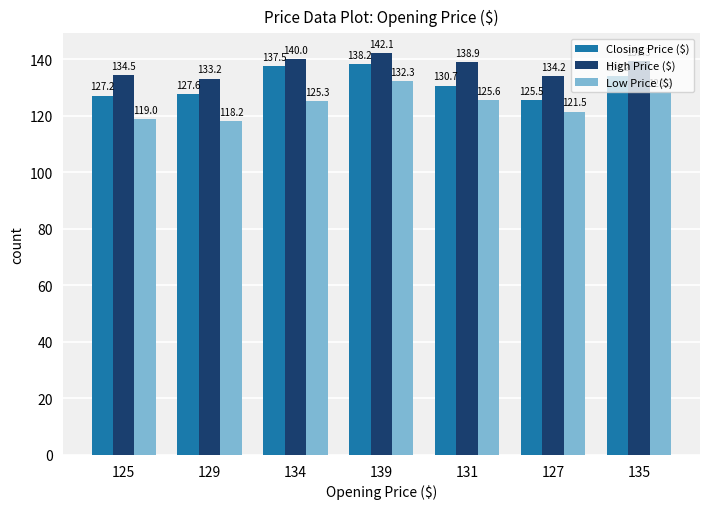

Which series changed the most between 139 and 131?

Closing Price ($)